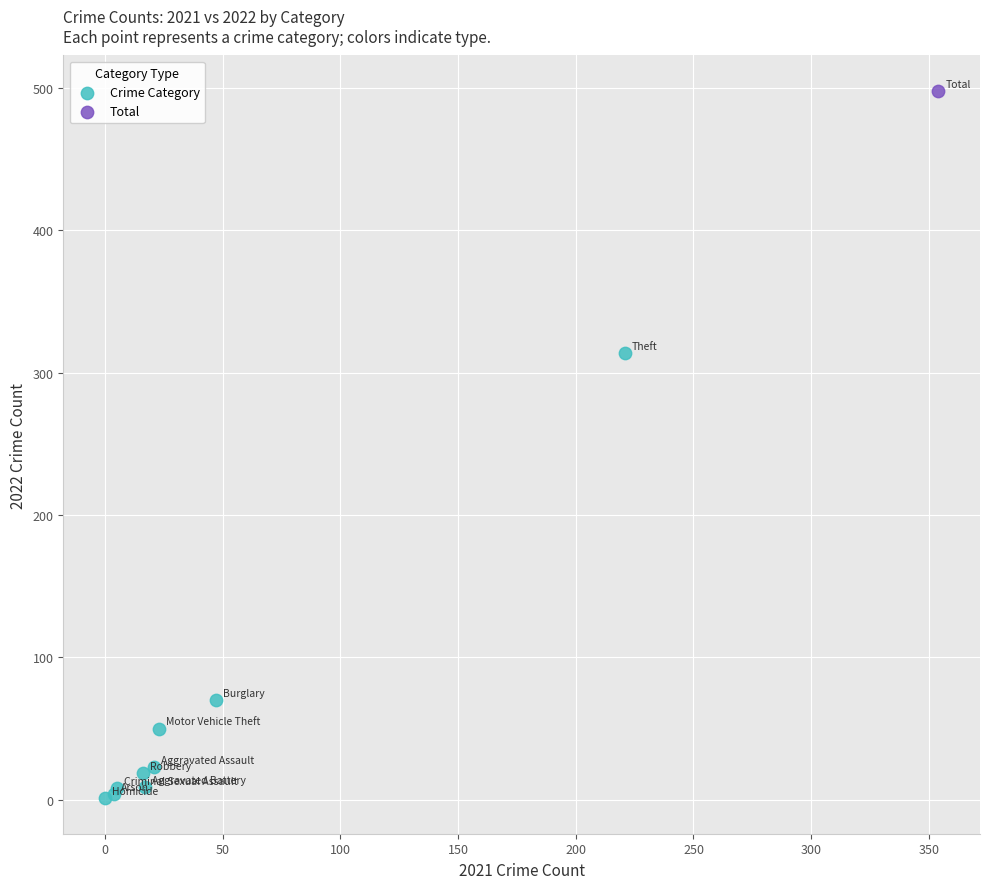

What are all the series names shown in the legend?

Crime Category, Total